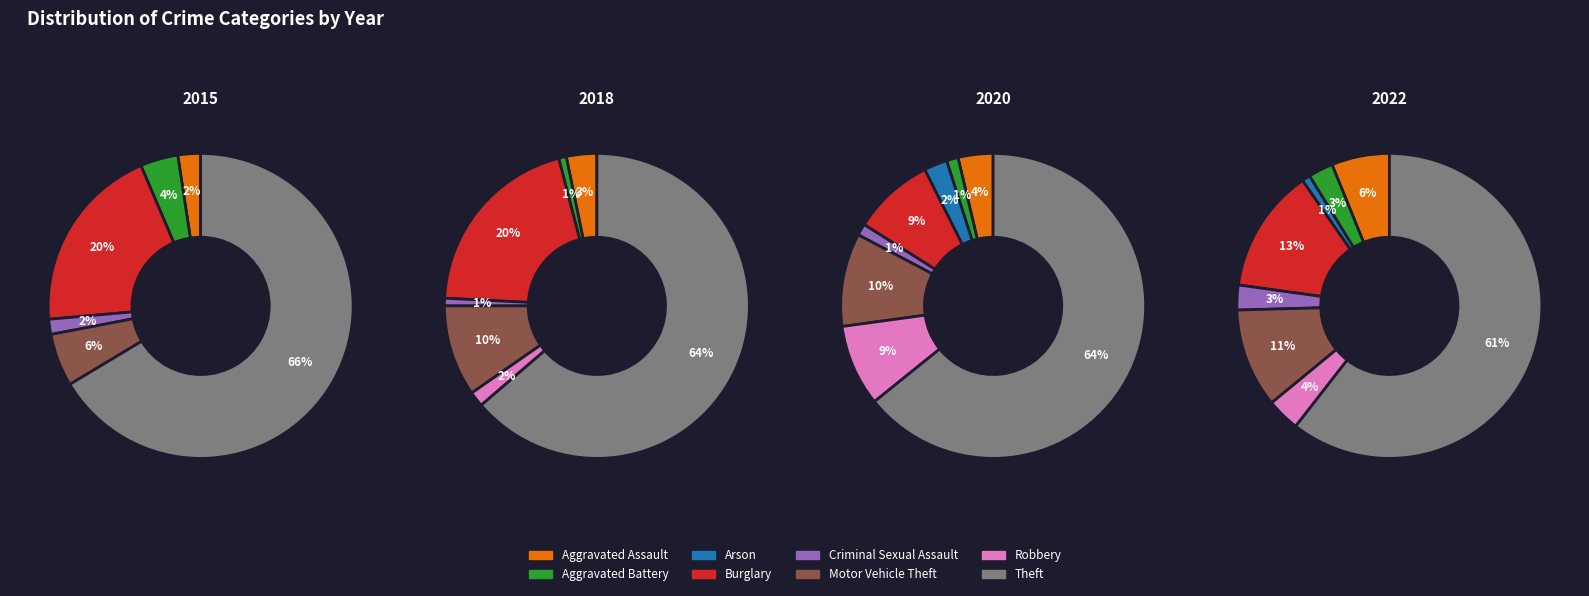

To the nearest percent, what percentage of the pie is Motor Vehicle Theft?

11%